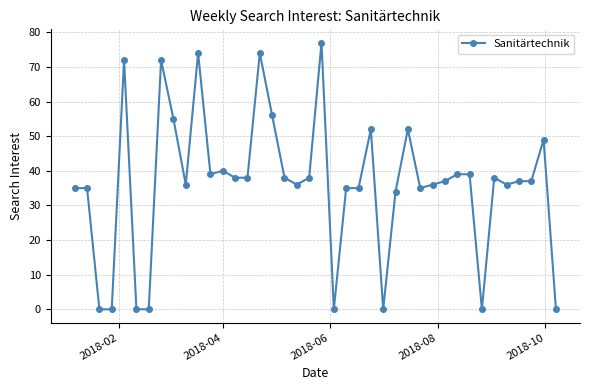

What is the difference between the second highest and minimum values?

74